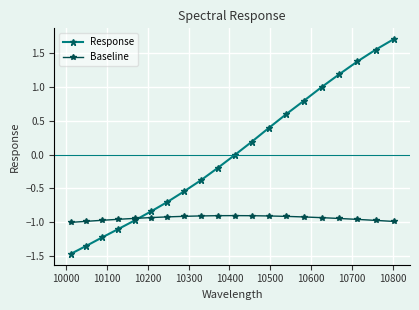

What is the value of the Response point at the 16th from the left?

1.0